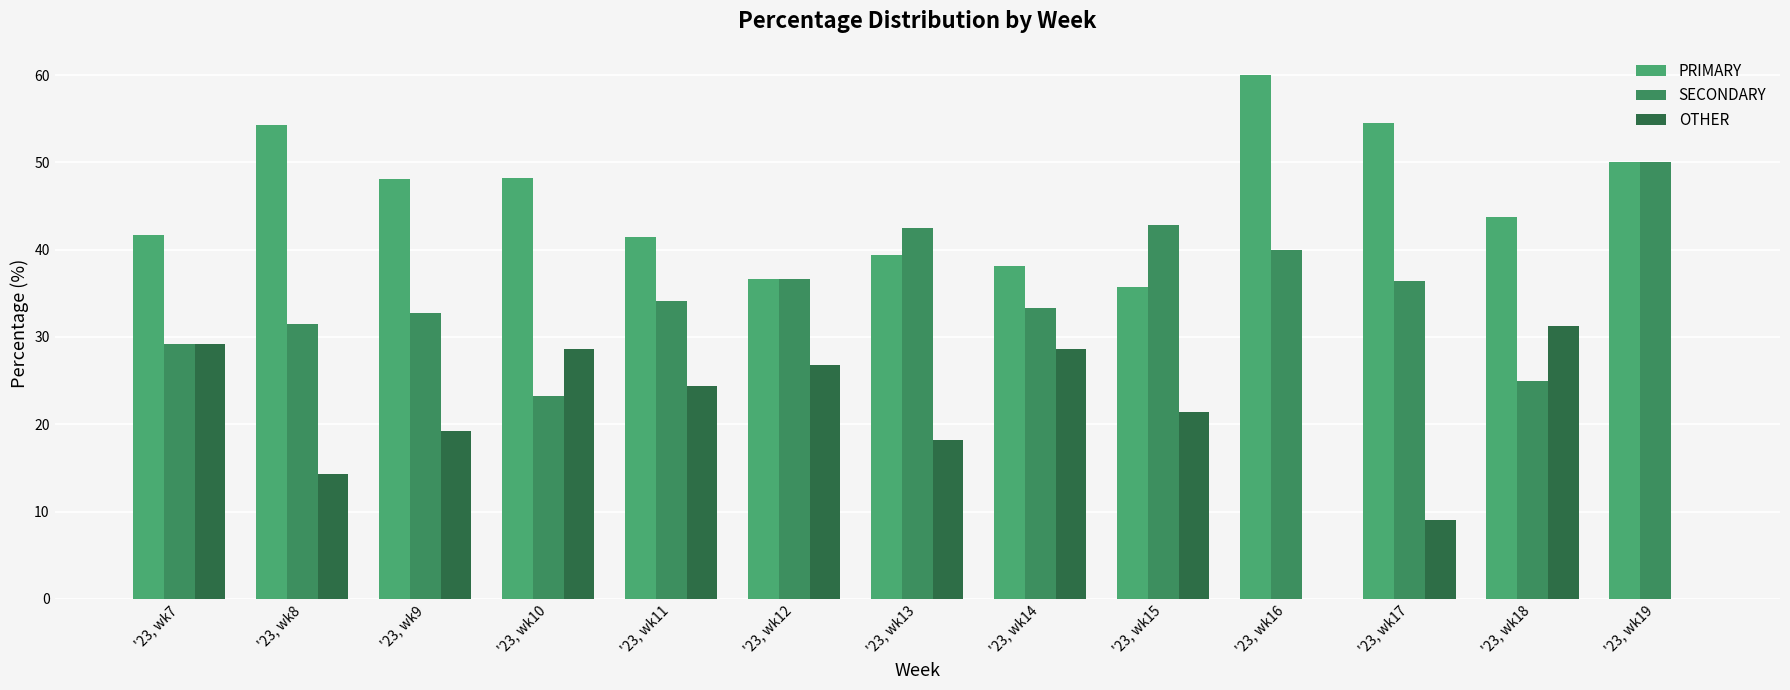

Rank the series at '23, wk14 from lowest to highest value.

OTHER, SECONDARY, PRIMARY